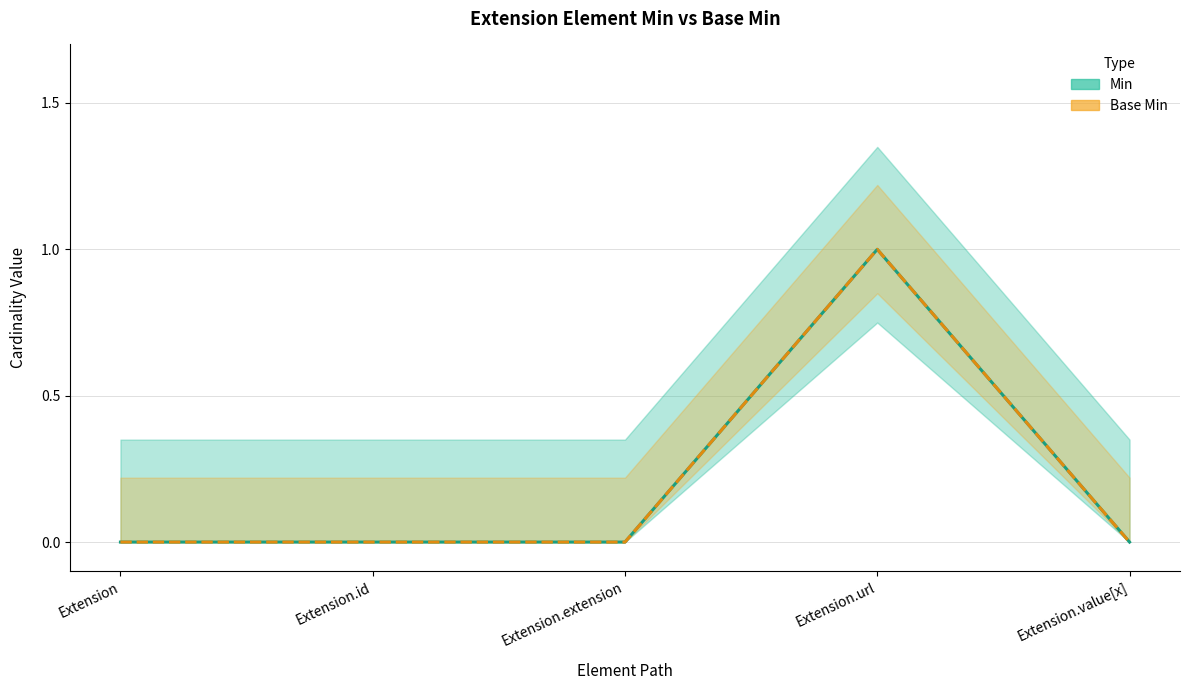

Reading left to right, list all the values displayed in this chart.

Min: Extension=0	Extension.id=0	Extension.extension=0	Extension.url=1	Extension.value[x]=0
Base Min: Extension=0	Extension.id=0	Extension.extension=0	Extension.url=1	Extension.value[x]=0